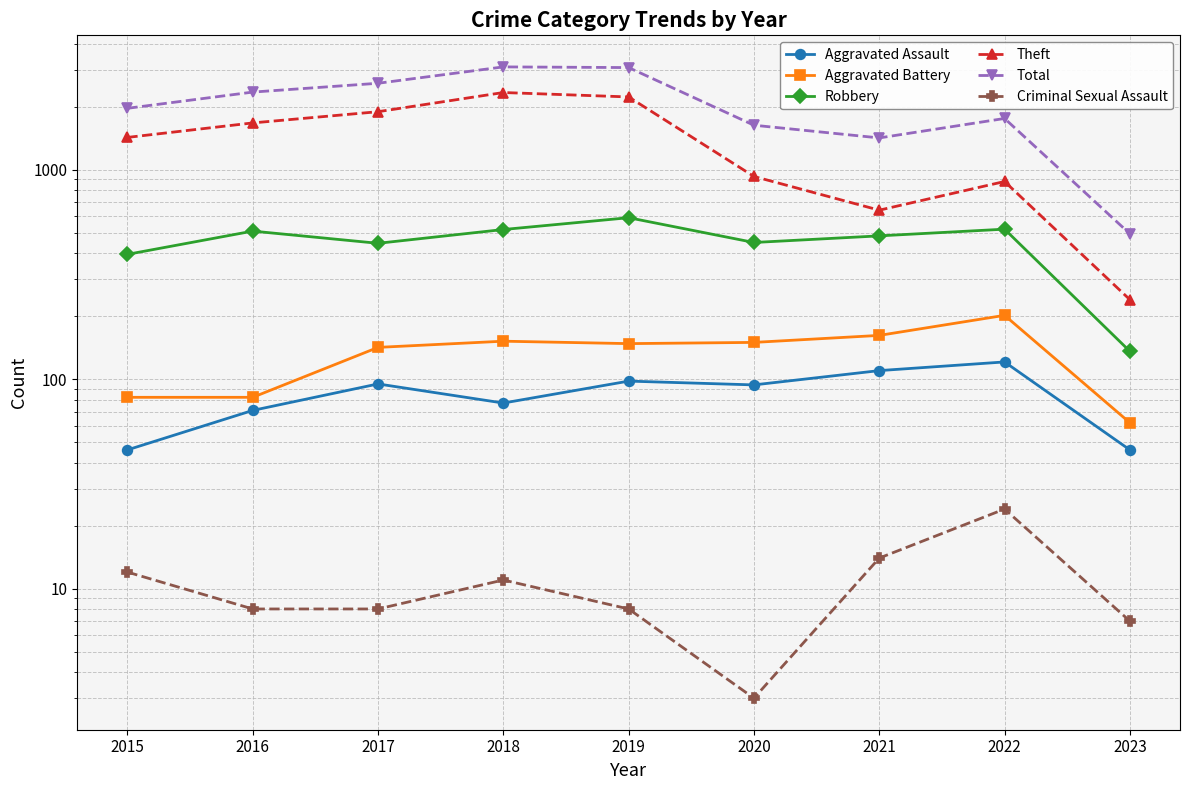

True or false: Aggravated Assault and Total intersect in this chart.

False